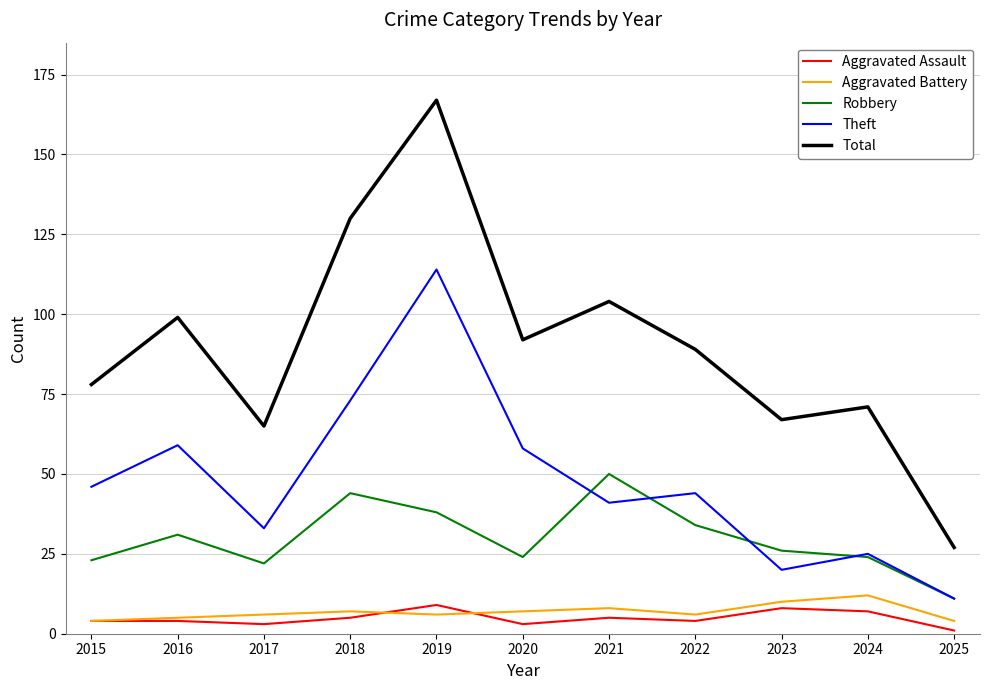

Which series changed the most between 2018 and 2021?

Theft